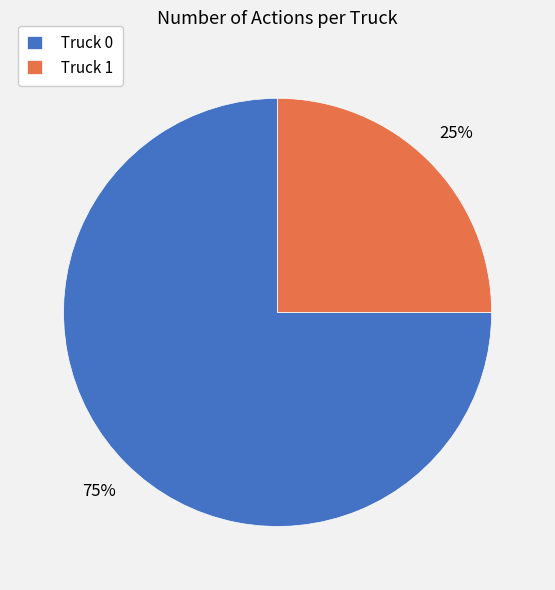

Is it true that Truck 0 is 75% of the pie?

True